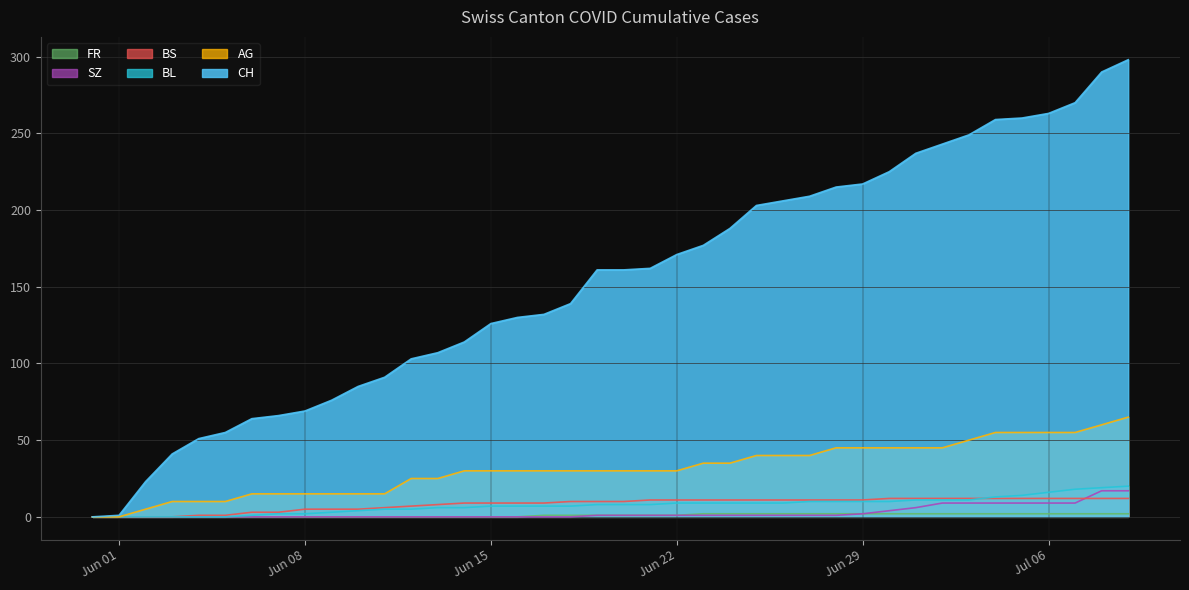

What is the sum of all BL values?

304